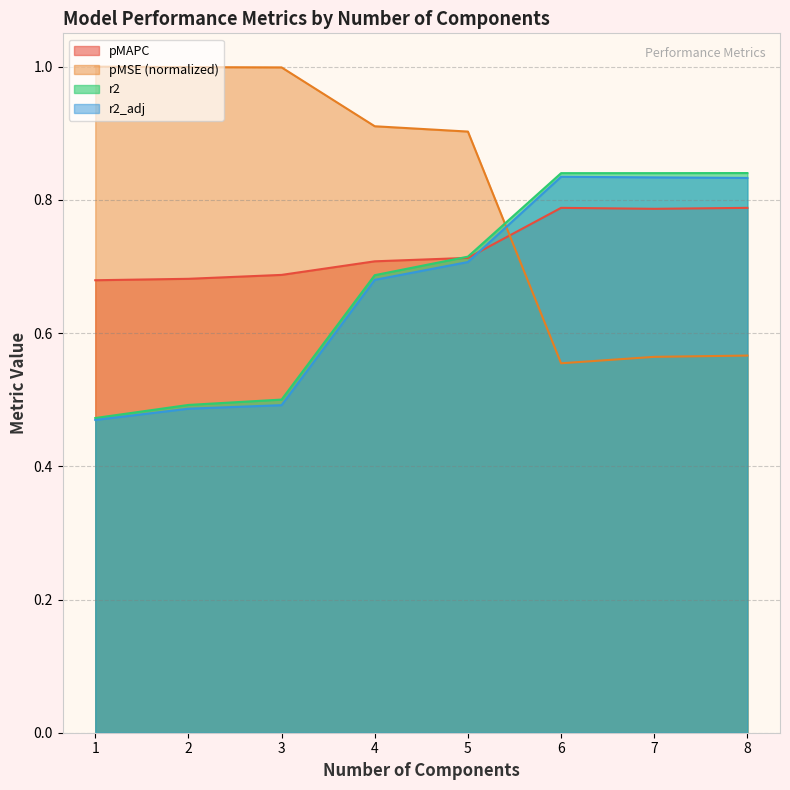

Rank the categories by r2 value from highest to lowest.

8, 7, 6, 5, 4, 3, 2, 1